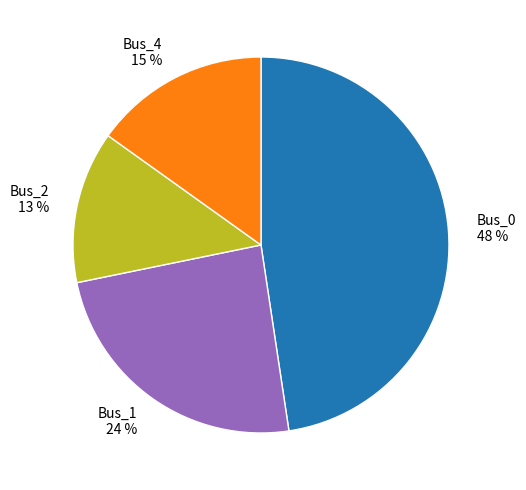

To the nearest percent, what is the difference between the Bus_2 13 % and Bus_1 24 % slice percentages?

11%